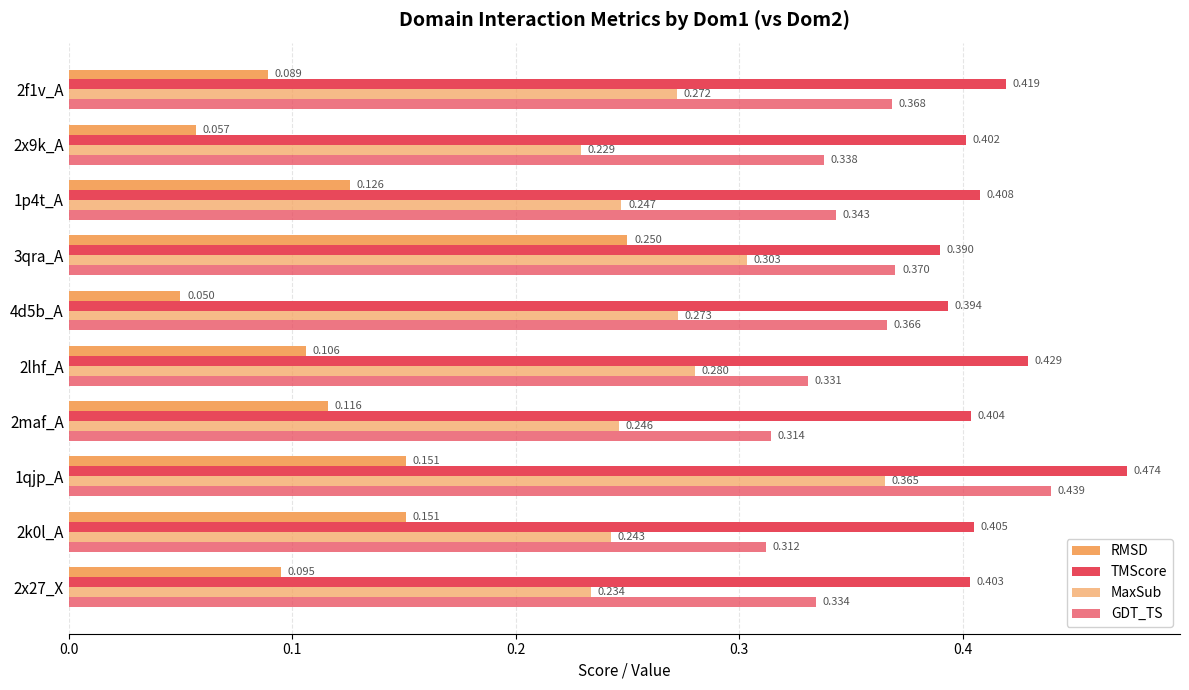

At how many categories does at least one series exceed 0?

10